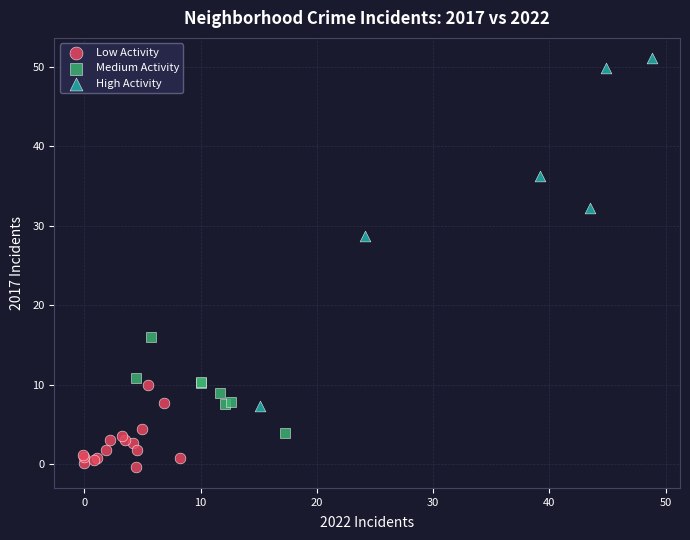

Which series has the largest Y range (max minus min)?

High Activity